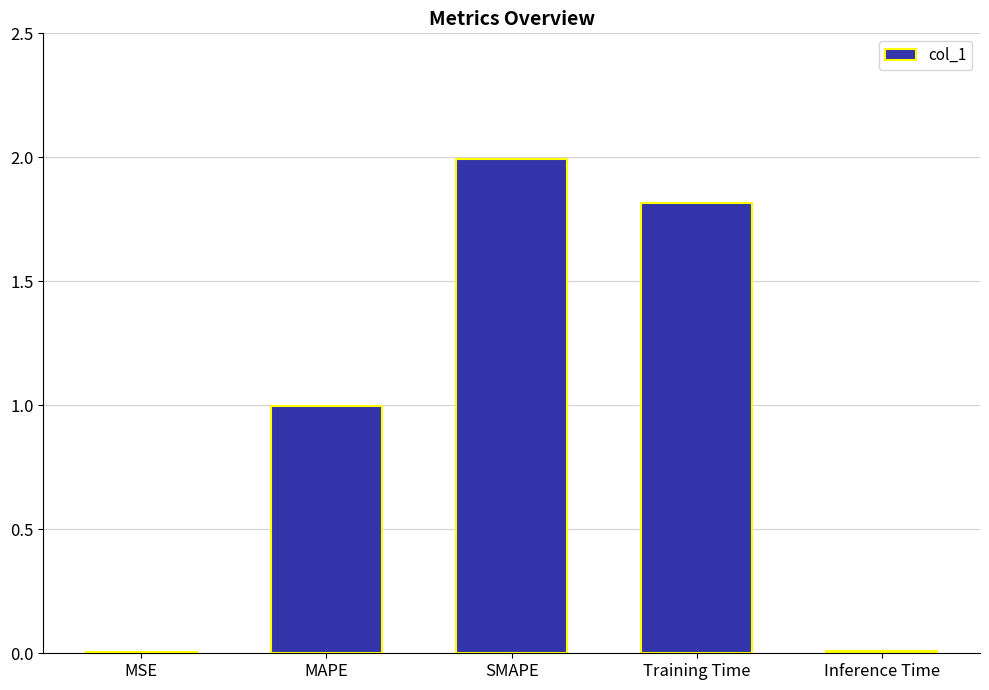

The chart shows a value of 1.0 at MAPE. True or false?

True